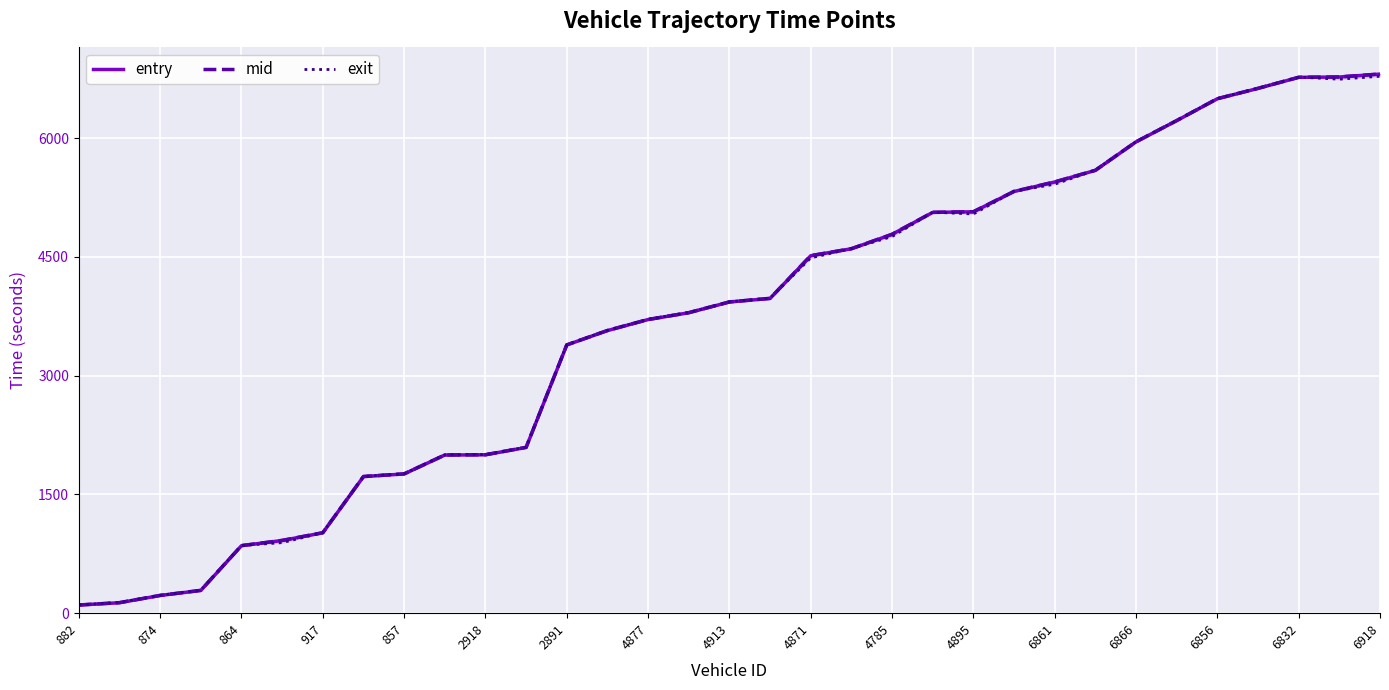

What are all the series names shown in the legend?

entry, mid, exit